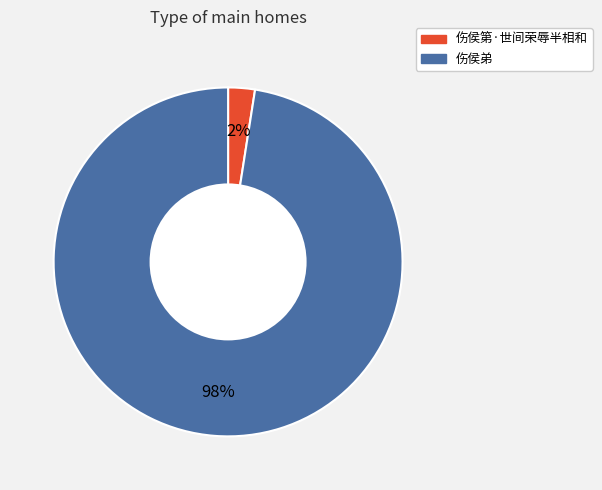

Which has a higher value, 伤侯第·世间荣辱半相和 or 伤侯弟?

伤侯弟